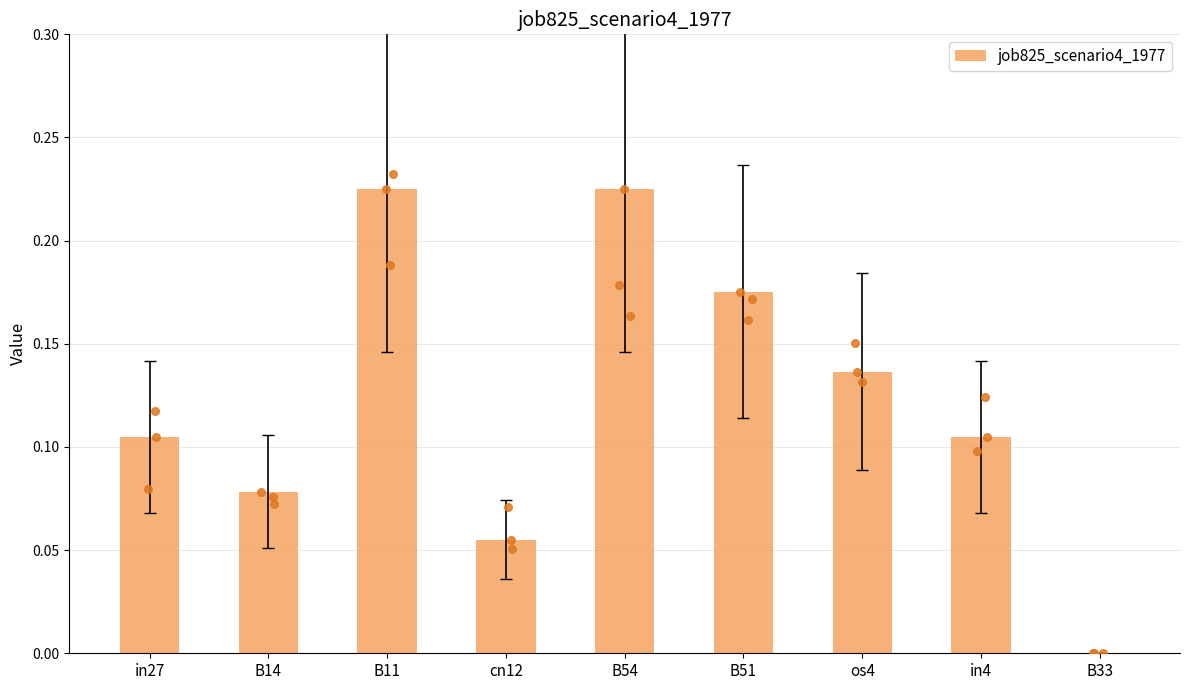

Between B51 and in4, which is larger?

B51